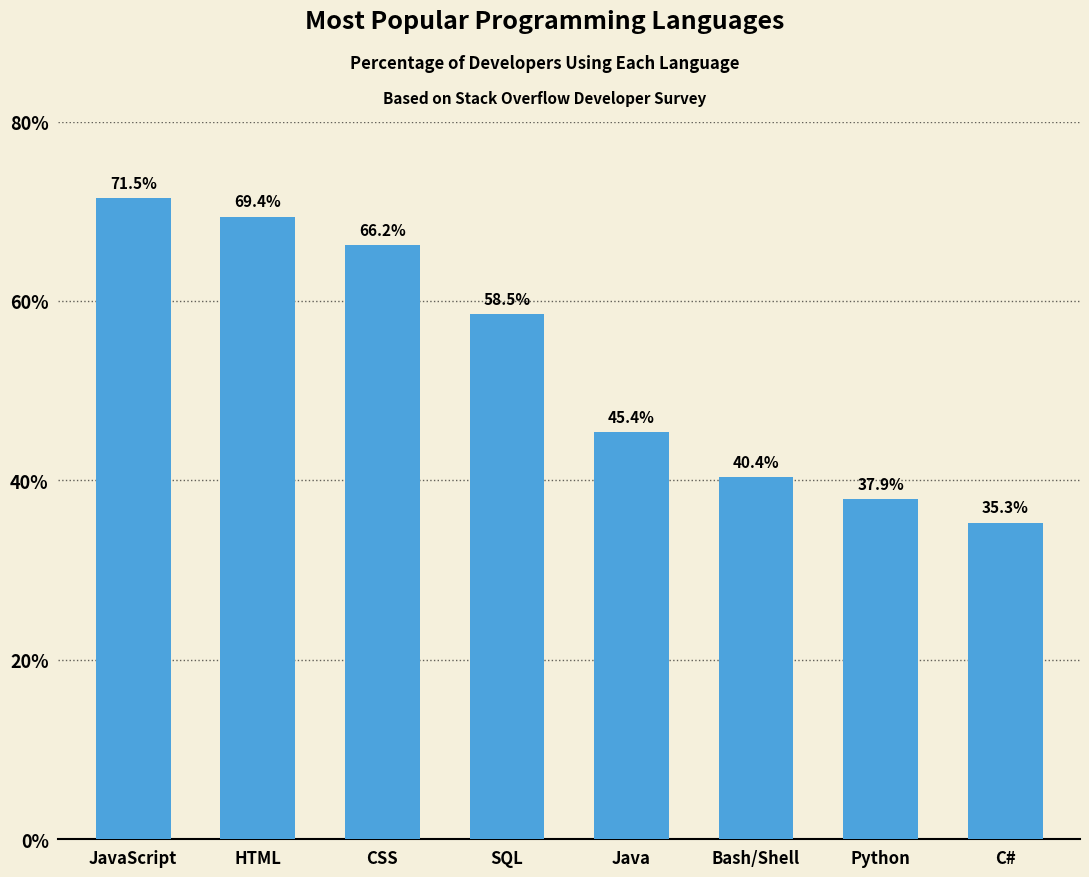

True or false: the data shows 65.8 at Bash/Shell.

False